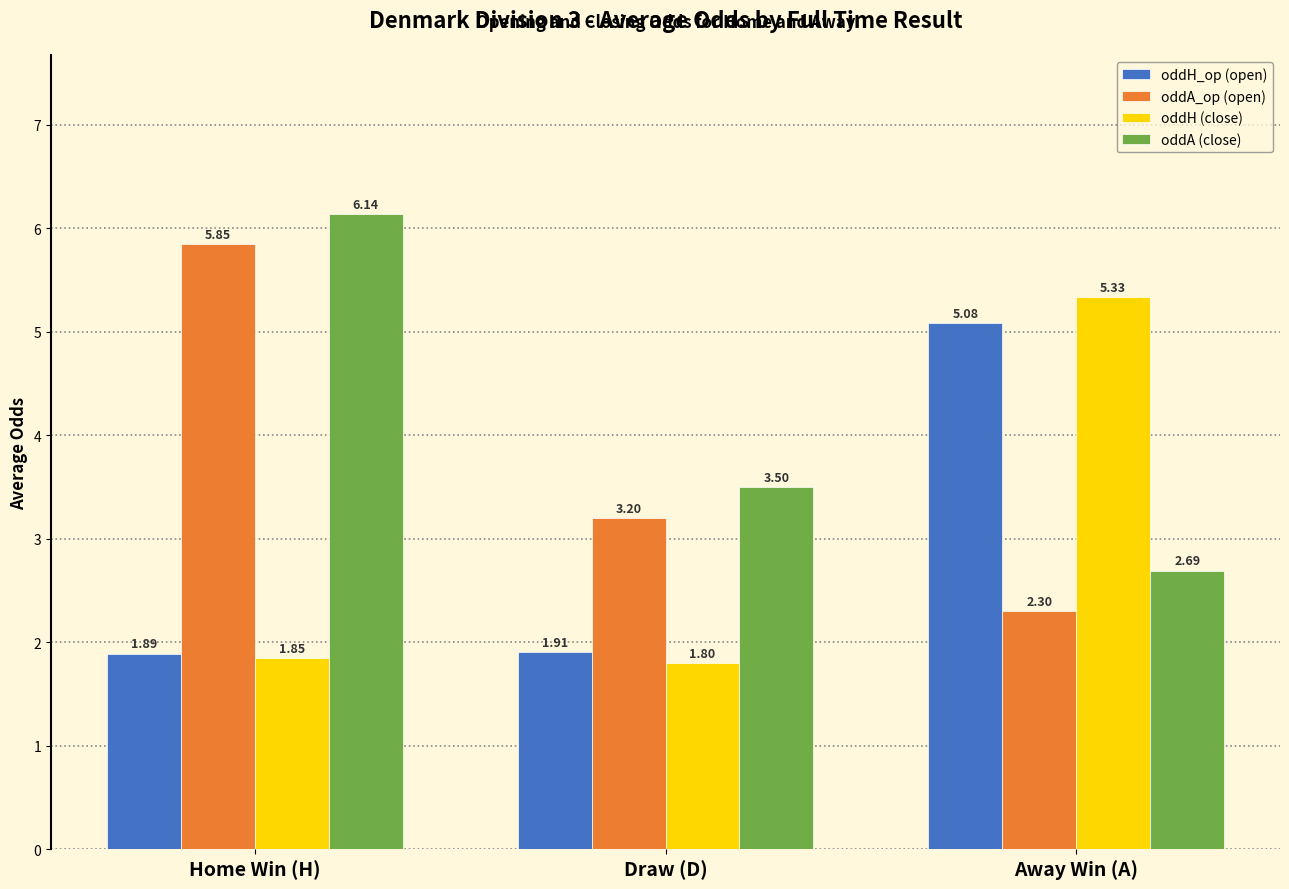

Is the value of oddA (close) at Away Win (A) greater than the value of oddA_op (open) at Away Win (A)?

Yes